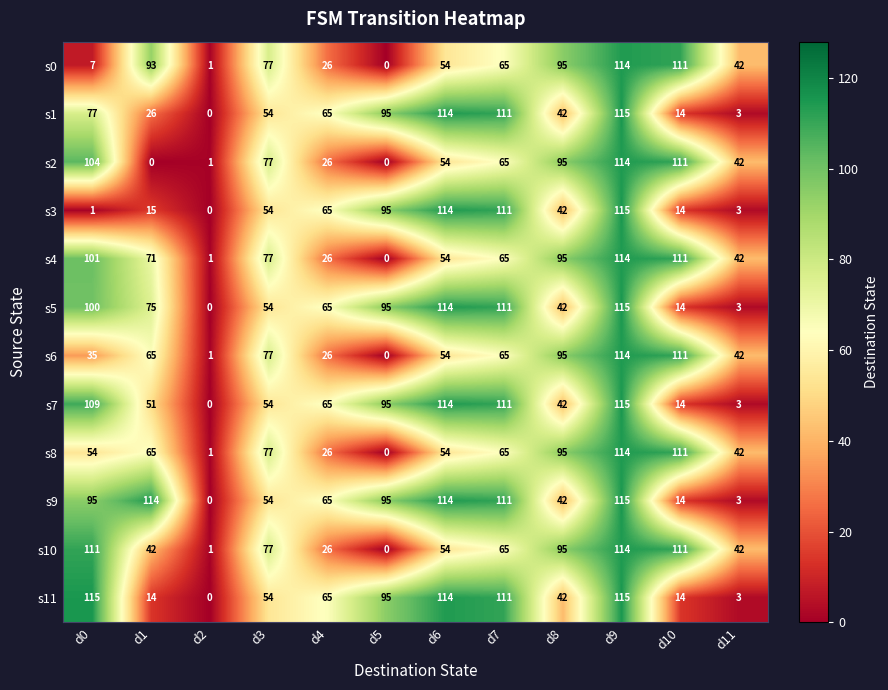

Which category has the lowest value in the s3 series?

d2